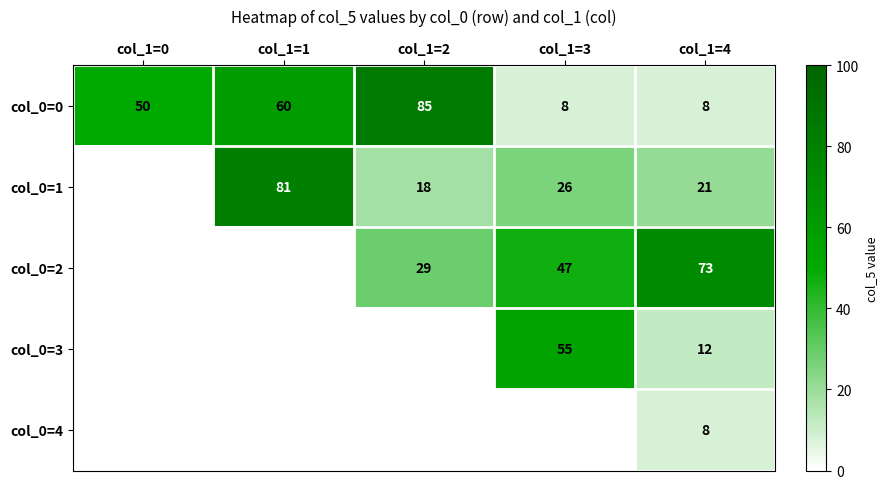

What is the sum of all col_0=0 values?

211